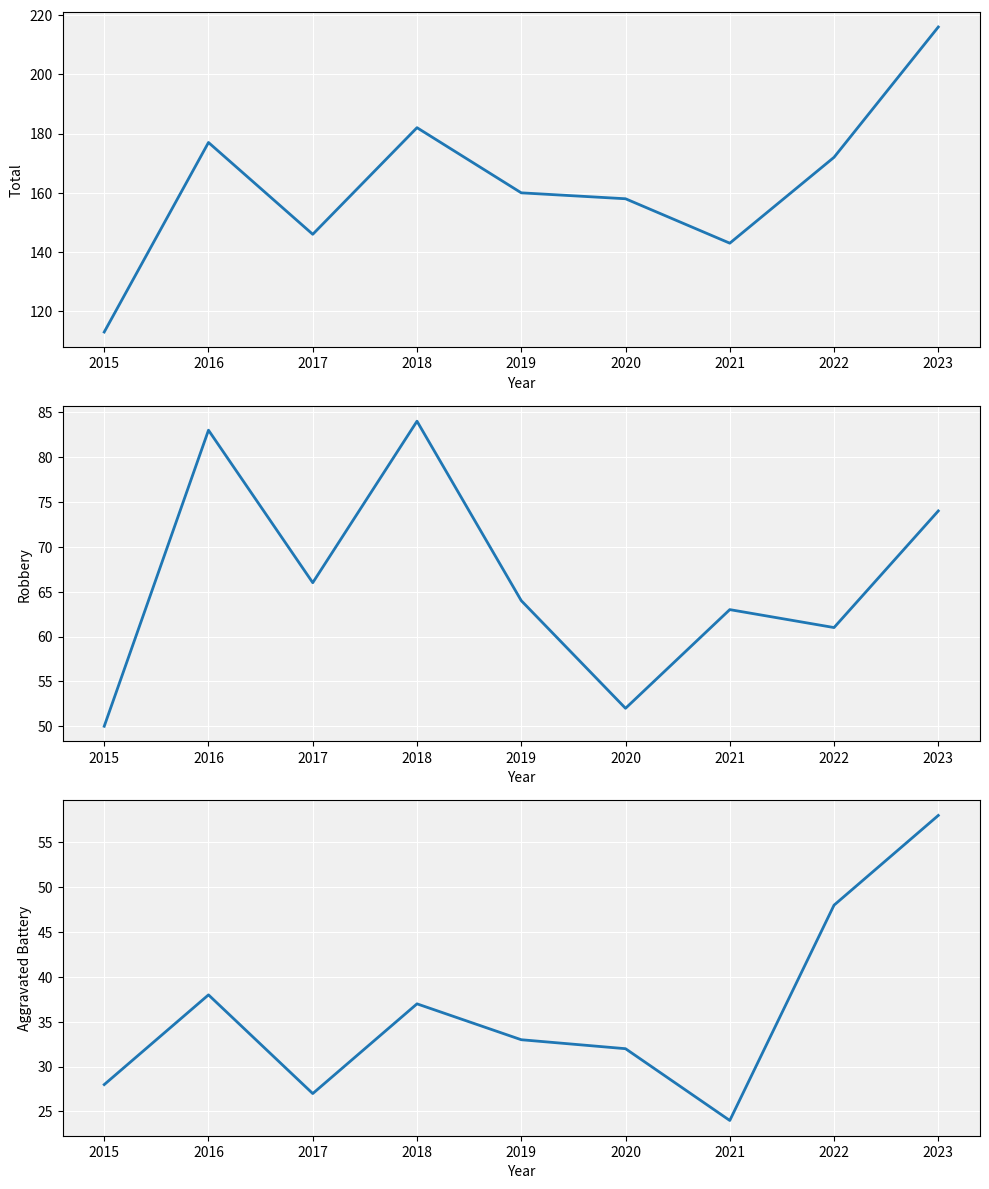

Which series has the widest spread of values?

Total